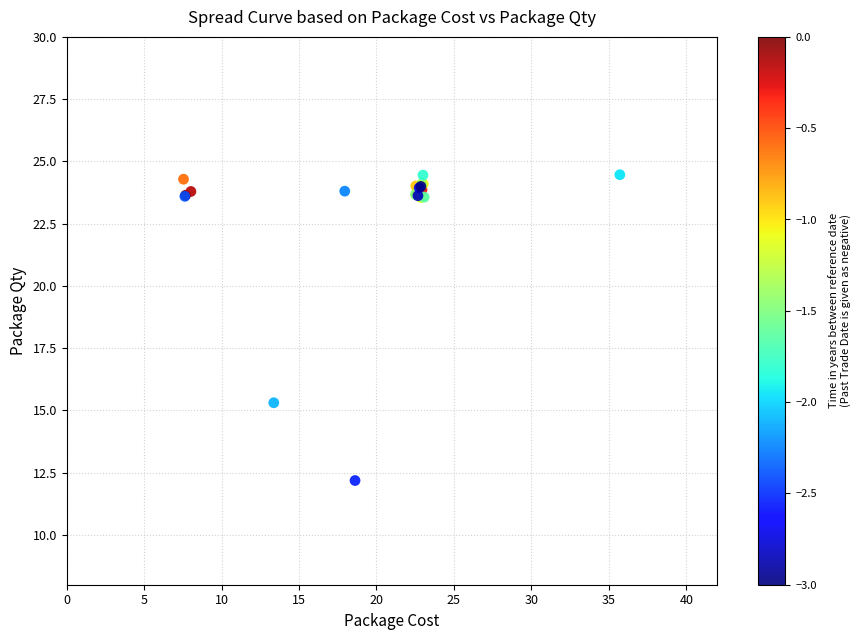

What Y value in the scatter plot is closest to 18?

15.3